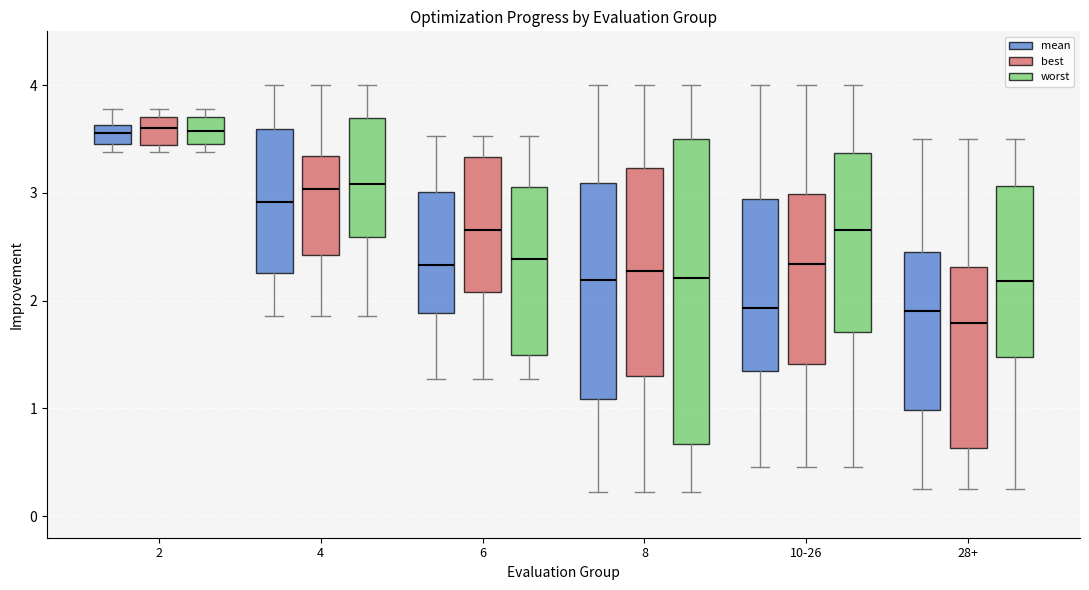

Reading left to right, transcribe this box plot: for each box, give where its median line is, the range the box spans, and where its two whiskers end, as read against the y-axis. The values are not printed on the chart, so give them approximately, as read against the axis.

2 (mean): median 3.6 (inside the box), box 3.5 to 3.6, whiskers 3.4 to 3.8
2 (best): median 3.6, box 3.4 to 3.7, whiskers 3.4 (just below the box's lower edge) to 3.8
2 (worst): median 3.6, box 3.5 to 3.7, whiskers 3.4 to 3.8
4 (mean): median 2.9, box 2.3 to 3.6, whiskers 1.9 to 4.0
4 (best): median 3.0, box 2.4 to 3.3, whiskers 1.9 to 4.0
4 (worst): median 3.1, box 2.6 to 3.7, whiskers 1.9 to 4.0
6 (mean): median 2.3, box 1.9 to 3.0, whiskers 1.3 to 3.5
6 (best): median 2.7, box 2.1 to 3.3, whiskers 1.3 to 3.5
6 (worst): median 2.4, box 1.5 to 3.1, whiskers 1.3 to 3.5
8 (mean): median 2.2, box 1.1 to 3.1, whiskers 0.2 to 4.0
8 (best): median 2.3, box 1.3 to 3.2, whiskers 0.2 to 4.0
8 (worst): median 2.2, box 0.7 to 3.5, whiskers 0.2 to 4.0
10-26 (mean): median 1.9, box 1.3 to 2.9, whiskers 0.5 to 4.0
10-26 (best): median 2.3, box 1.4 to 3.0, whiskers 0.5 to 4.0
10-26 (worst): median 2.7, box 1.7 to 3.4, whiskers 0.5 to 4.0
28+ (mean): median 1.9, box 1.0 to 2.5, whiskers 0.3 to 3.5
28+ (best): median 1.8, box 0.6 to 2.3, whiskers 0.3 to 3.5
28+ (worst): median 2.2, box 1.5 to 3.1, whiskers 0.3 to 3.5